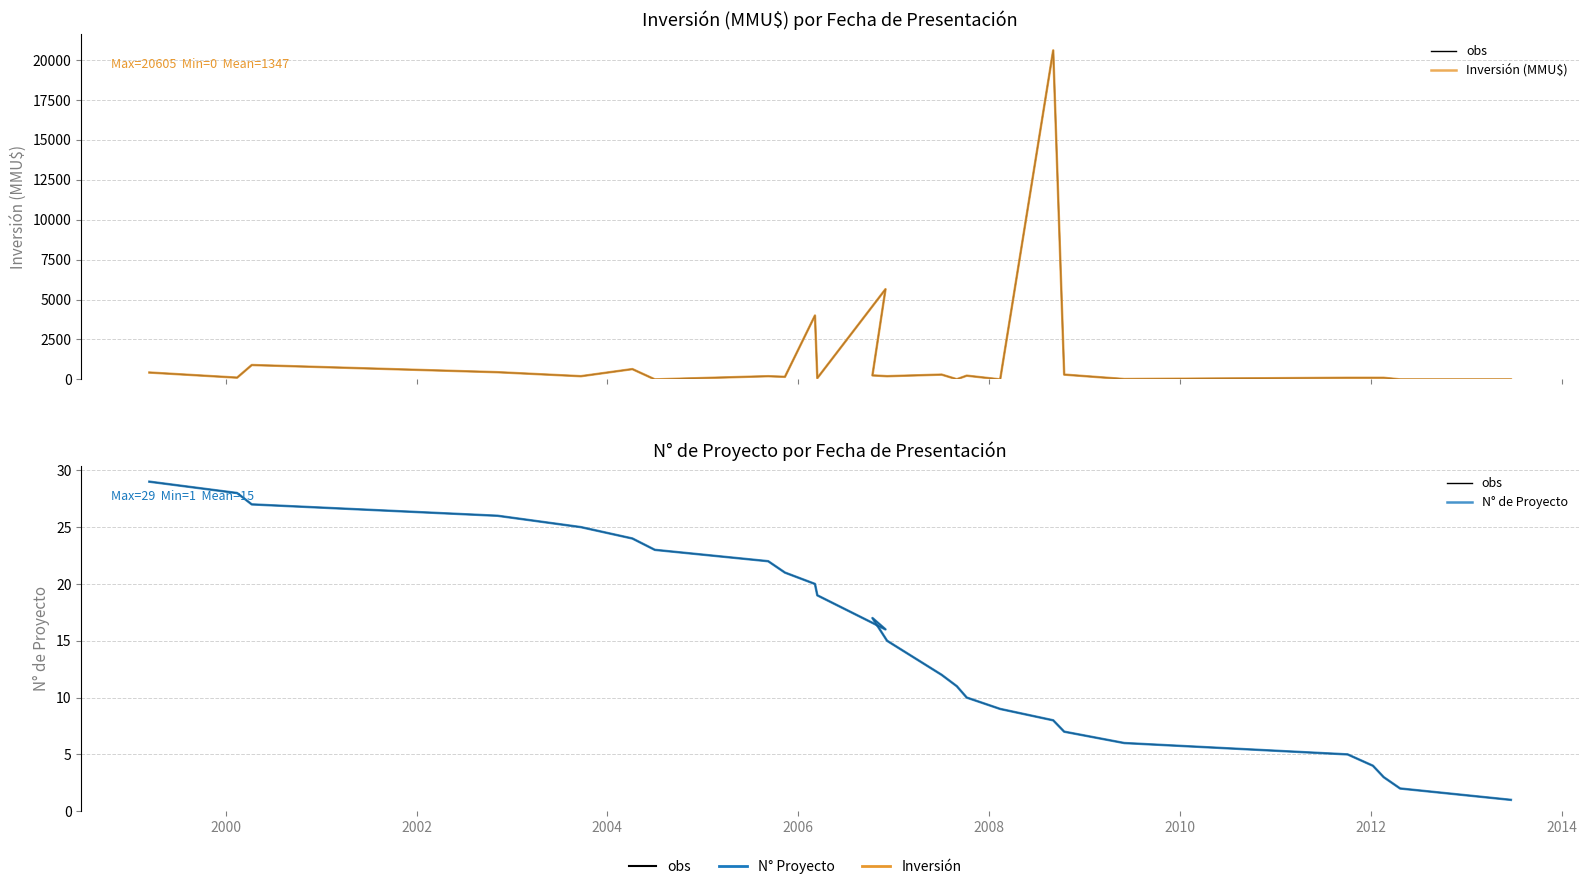

True or false: obs has a value of 9 at 21.

False